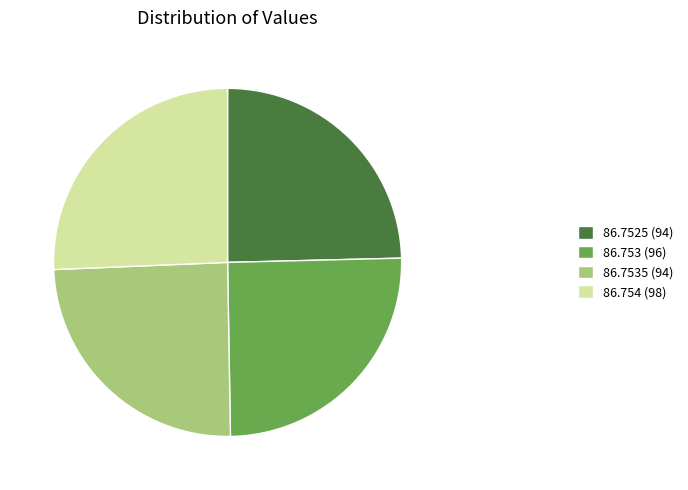

Between 86.7535 (94) and 86.753 (96), which is larger?

86.753 (96)